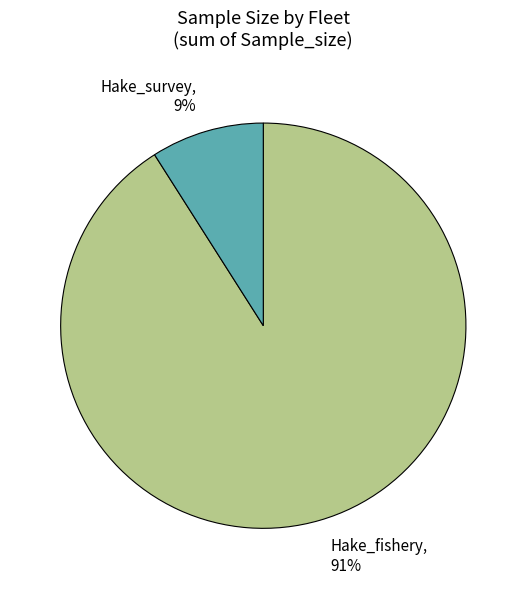

How many slices are in this pie chart?

2